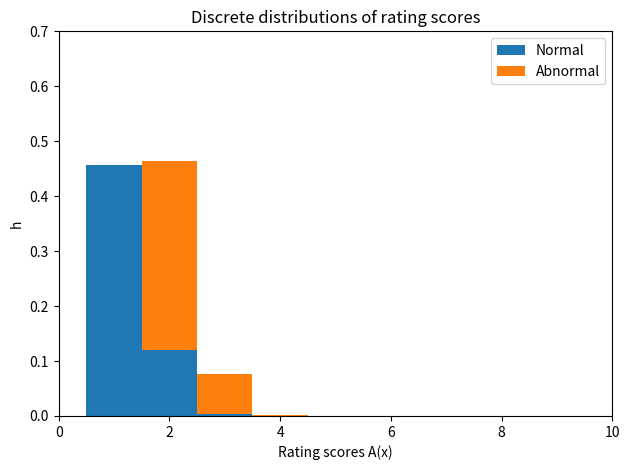

Reading left to right, transcribe this chart: for each stacked bar, give the range it covers on the x-axis and its total height. Neither the bar edges nor the heights are printed on the chart, so give them approximately, as read against the axes.

0.5 to 1.5: 0.46
1.5 to 2.5: 0.46
2.5 to 3.5: 0.08
3.5 to 4.5: under 0.01
4.5 to 5.5: 0
5.5 to 6.5: 0
6.5 to 7.5: 0
7.5 to 8.5: 0
8.5 to 9.5: 0